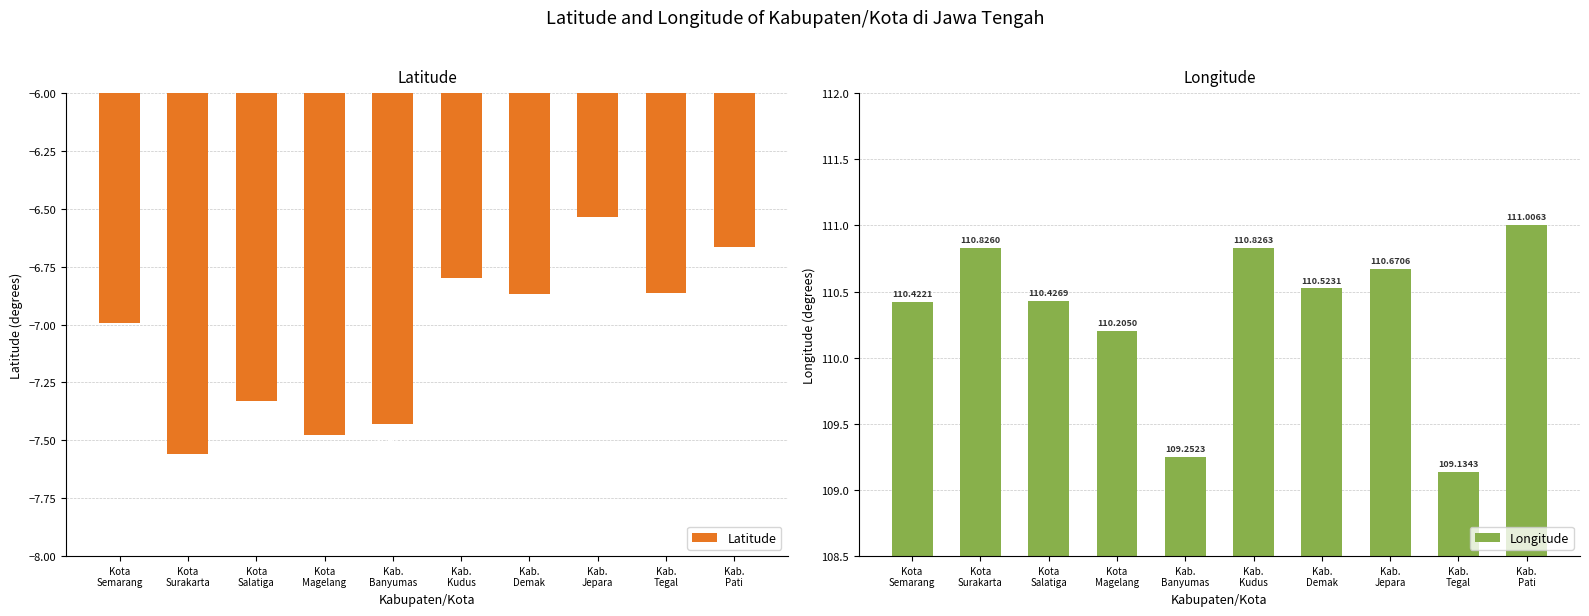

Rank the series by their maximum value, from highest to lowest.

Longitude, Latitude